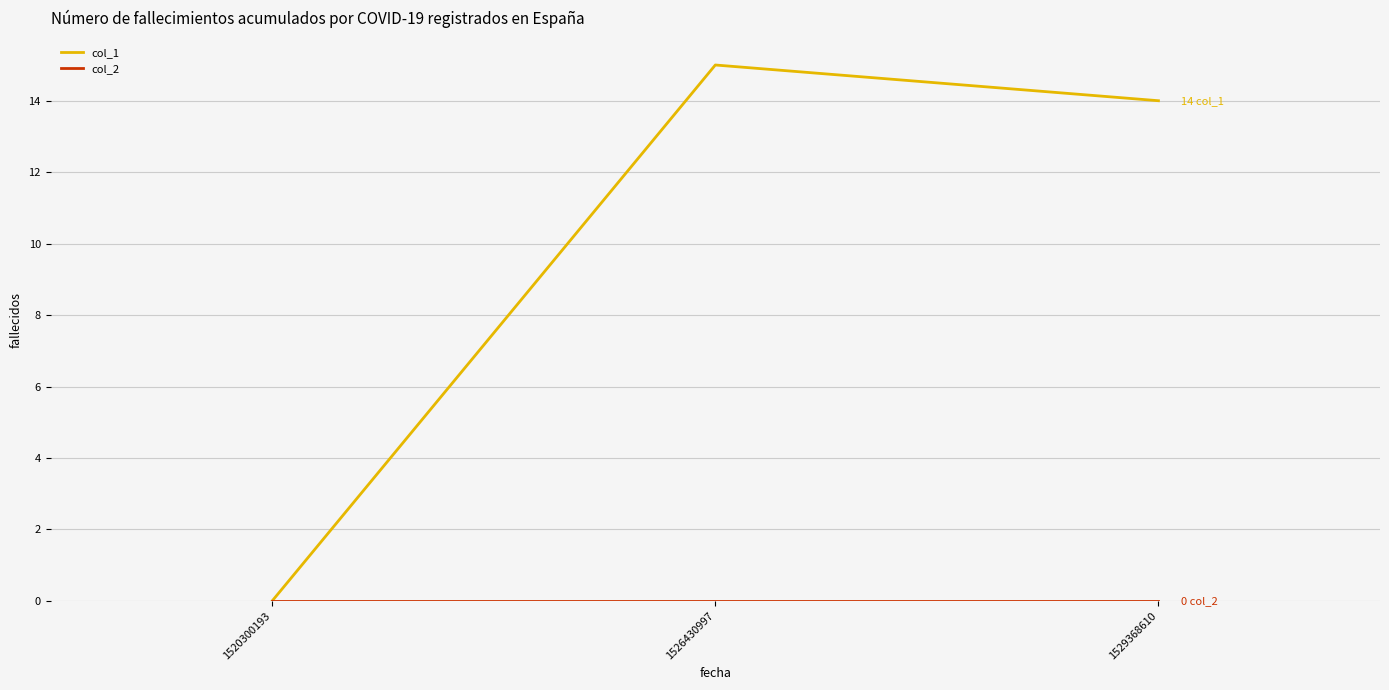

True or false: col_1 has a value of 15 at 1526430997.

True